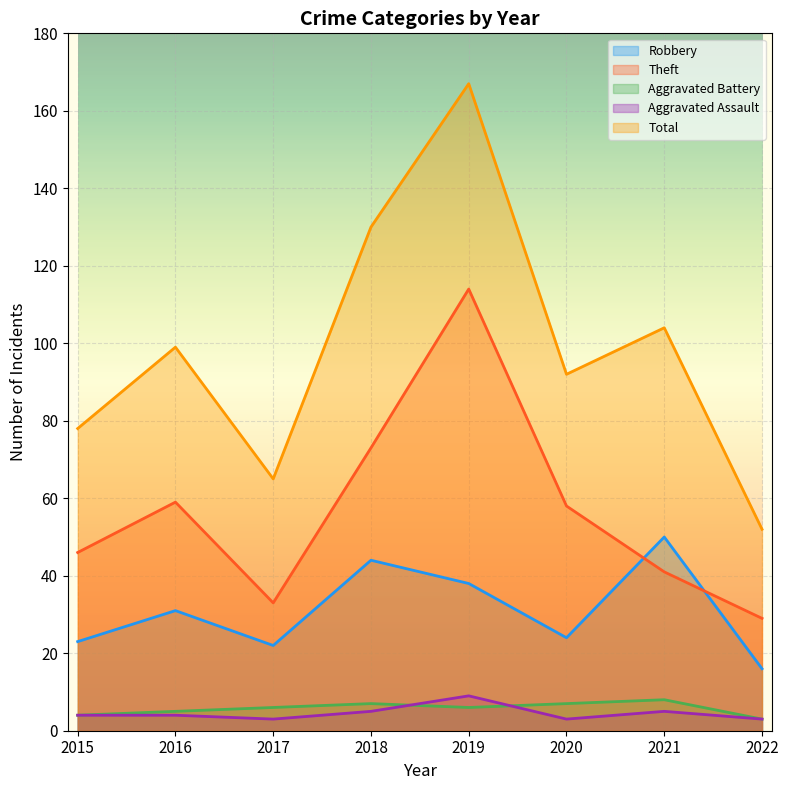

Reading left to right, extract all data points from this chart.

Robbery: 2015=23	2016=31	2017=22	2018=44	2019=38	2020=24	2021=50	2022=16
Theft: 2015=46	2016=59	2017=33	2018=73	2019=114	2020=58	2021=41	2022=29
Aggravated Battery: 2015=4	2016=5	2017=6	2018=7	2019=6	2020=7	2021=8	2022=3
Aggravated Assault: 2015=4	2016=4	2017=3	2018=5	2019=9	2020=3	2021=5	2022=3
Total: 2015=78	2016=99	2017=65	2018=130	2019=167	2020=92	2021=104	2022=52